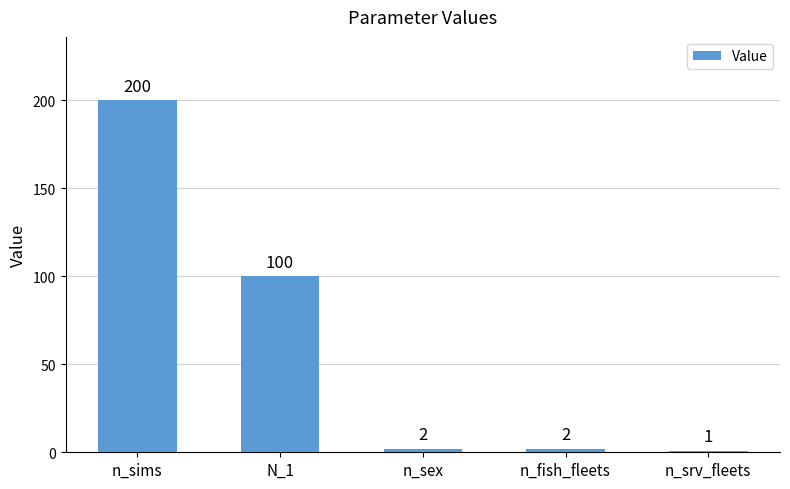

Approximately how many times larger is the value at n_srv_fleets compared to n_fish_fleets?

0.5